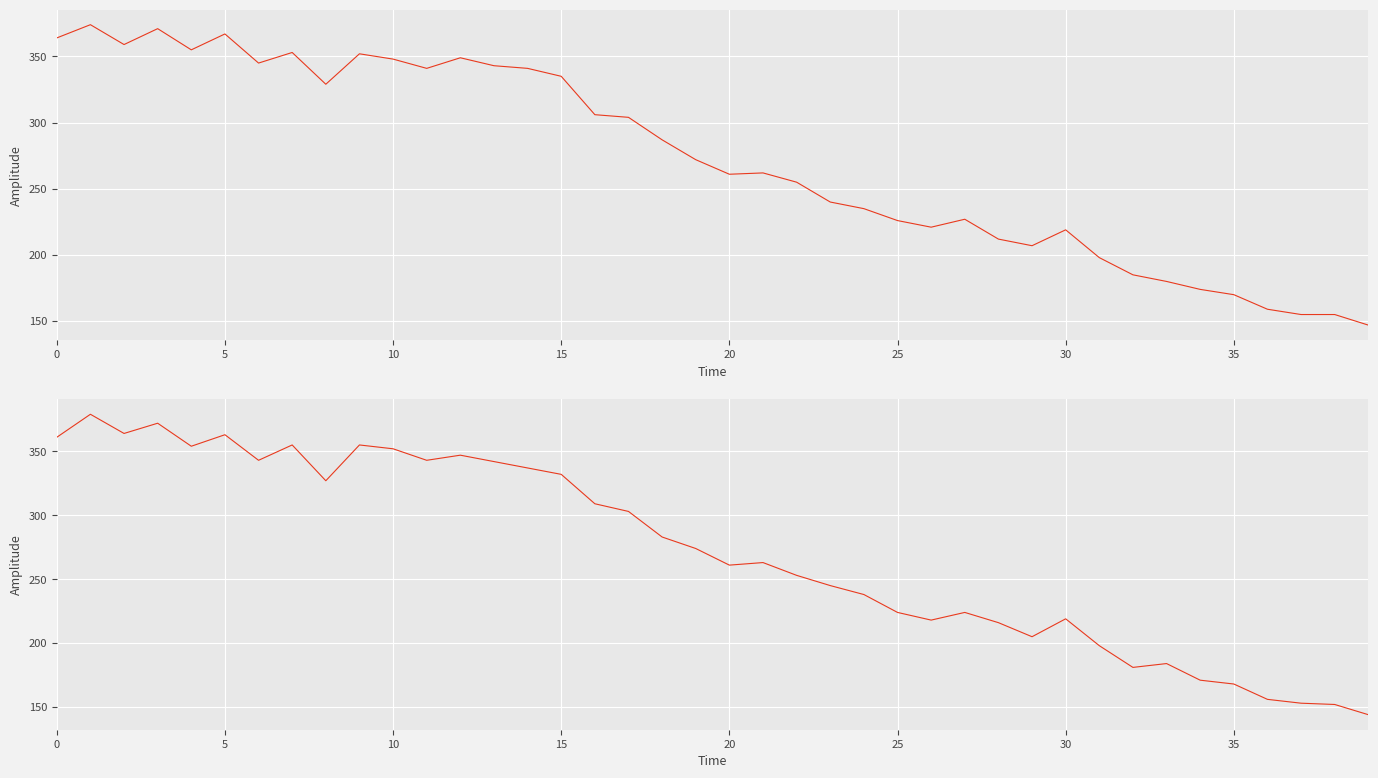

True or false: the data shows 218 at 26.

True